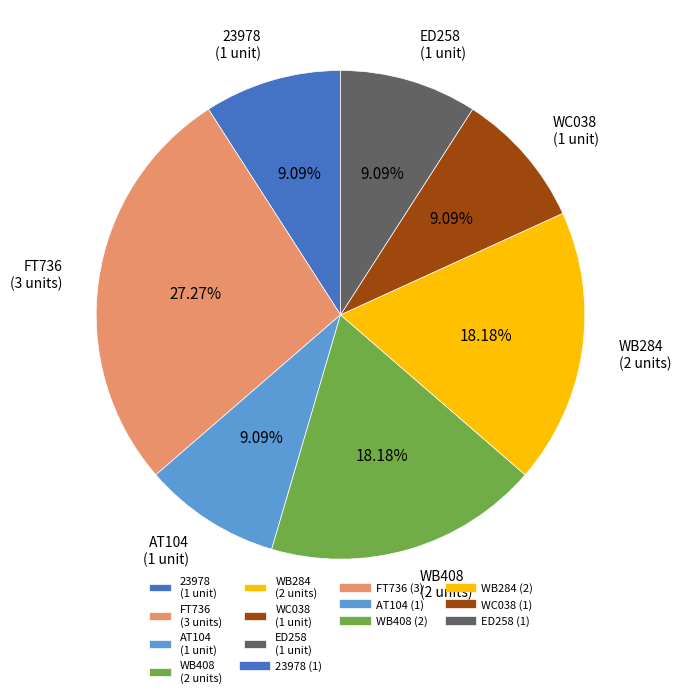

Which has a higher value, WB284 (2 units) or WC038 (1 unit)?

WB284 (2 units)